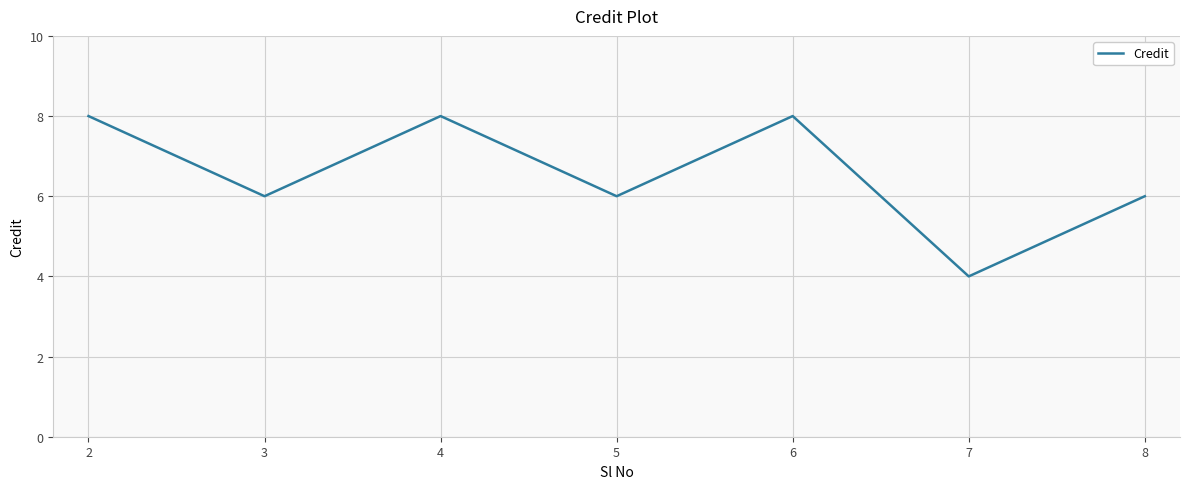

At which label does the data first exceed 6?

2